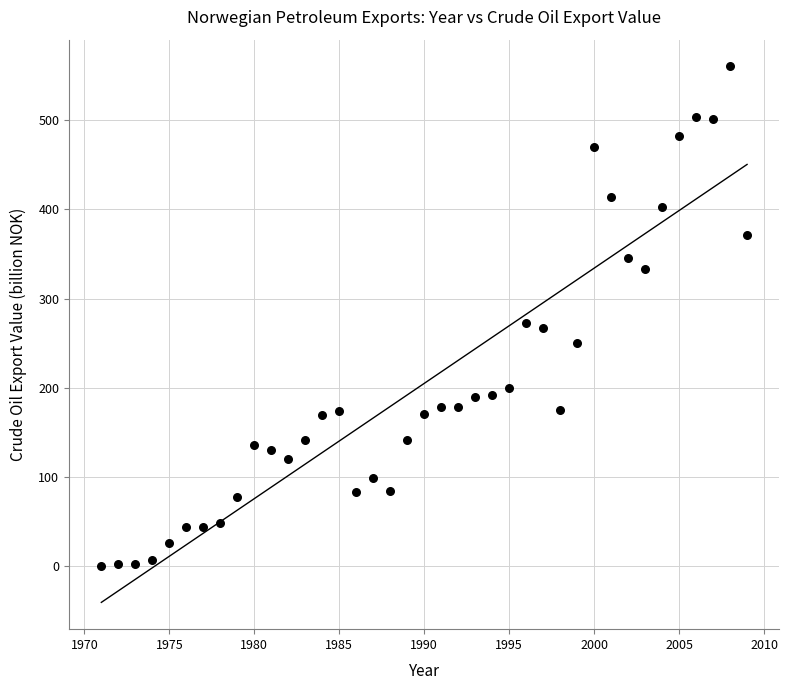

What is the range of X values (max minus min)?

38.0